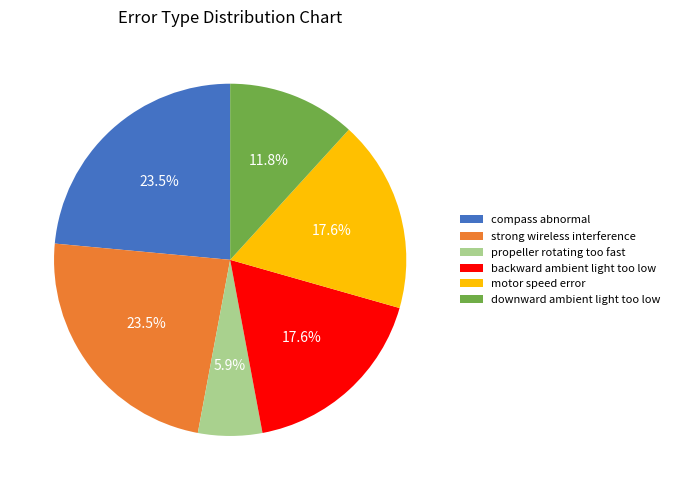

How much of the chart is everything except compass abnormal?

76.5%